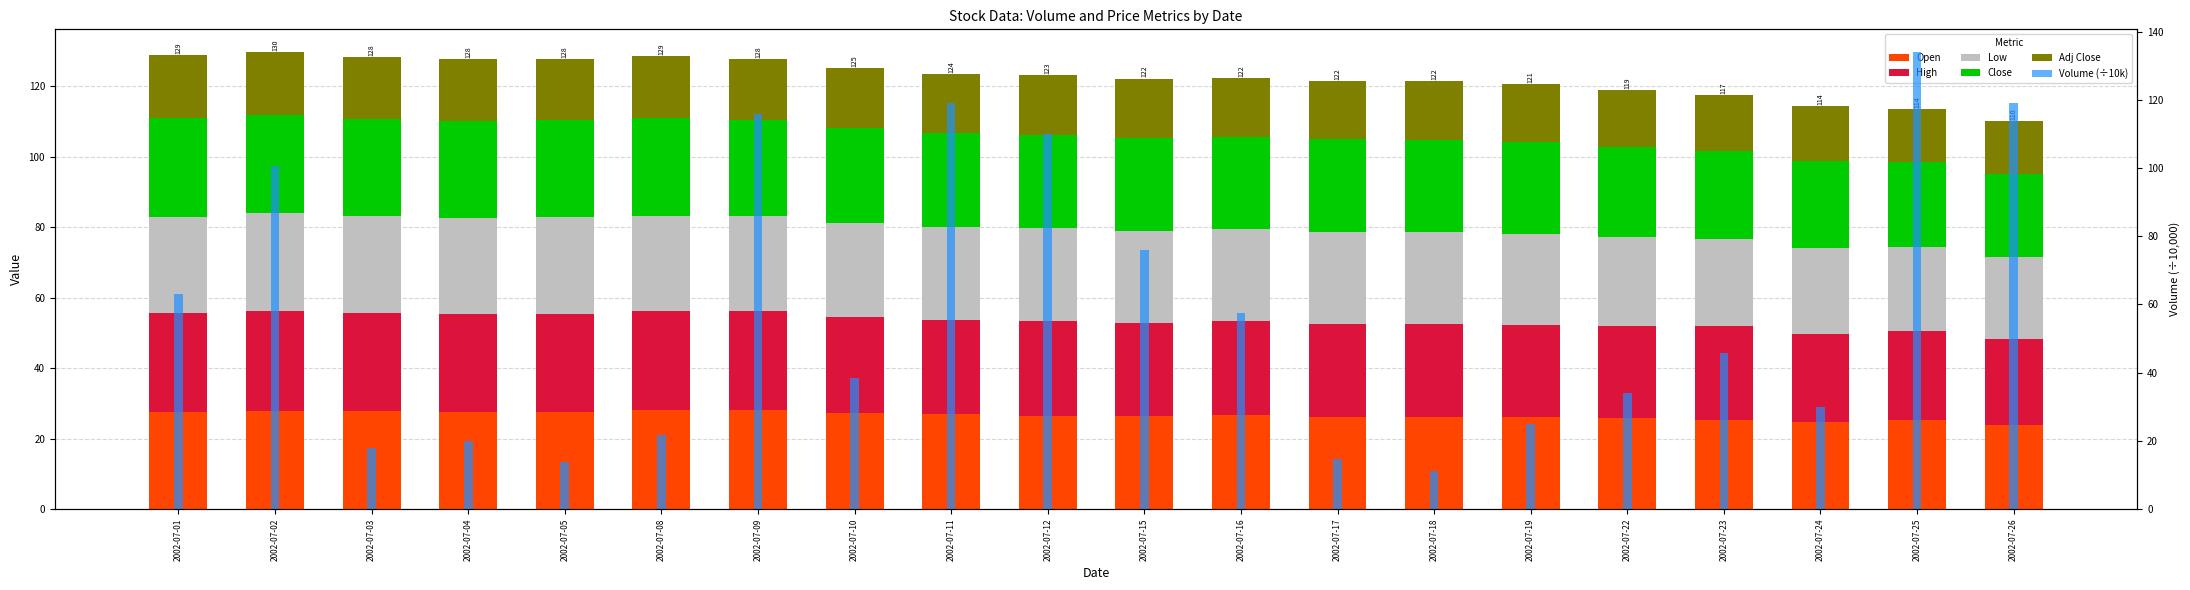

Is the value of Adj Close at 2002-07-10 greater than the value of Close at 2002-07-02?

No